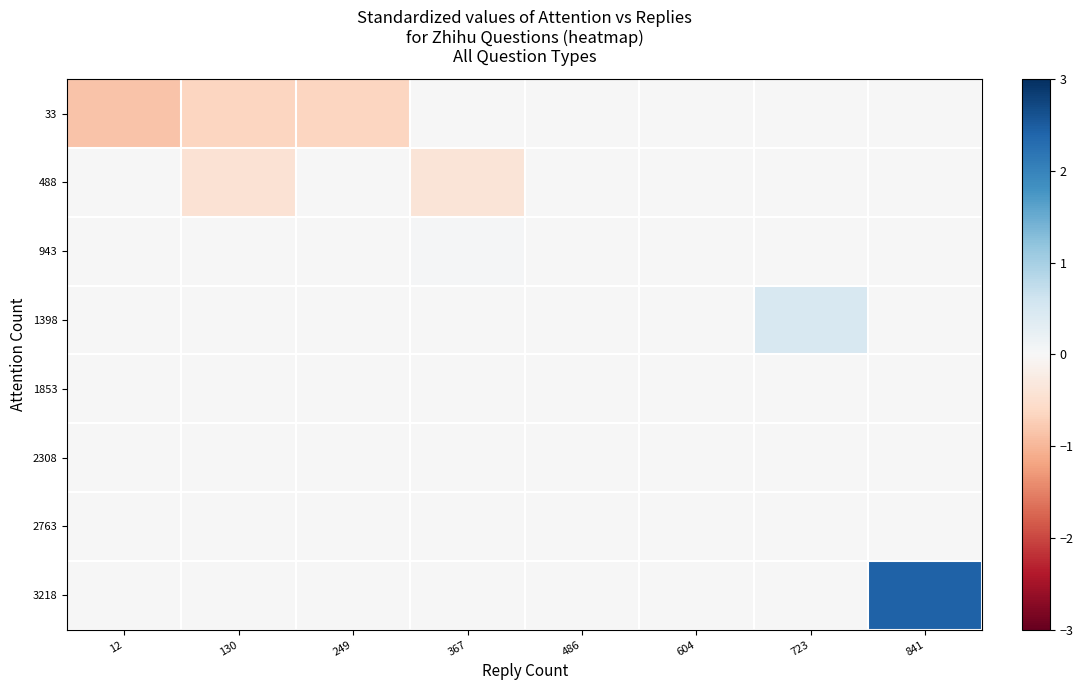

Between 12 and 723, which is larger?

723